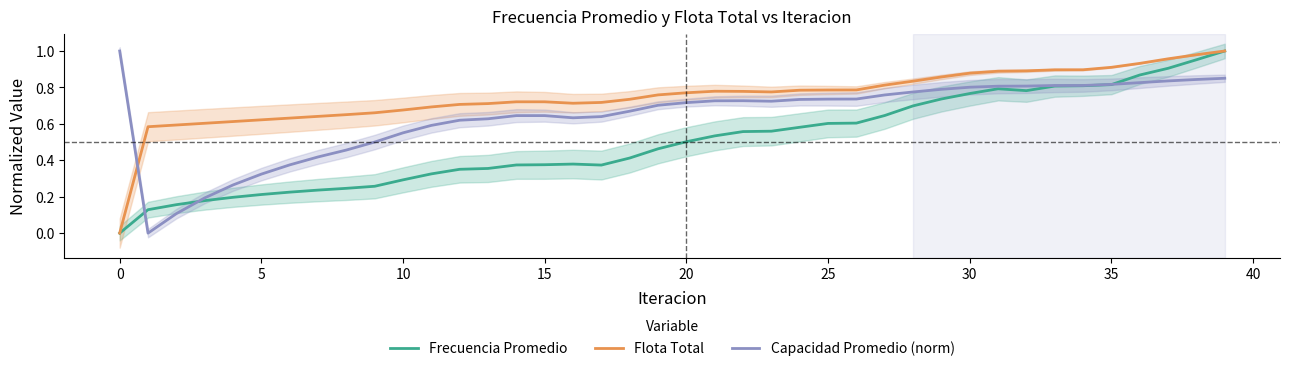

How many values in the Frecuencia Promedio series exceed 0?

39